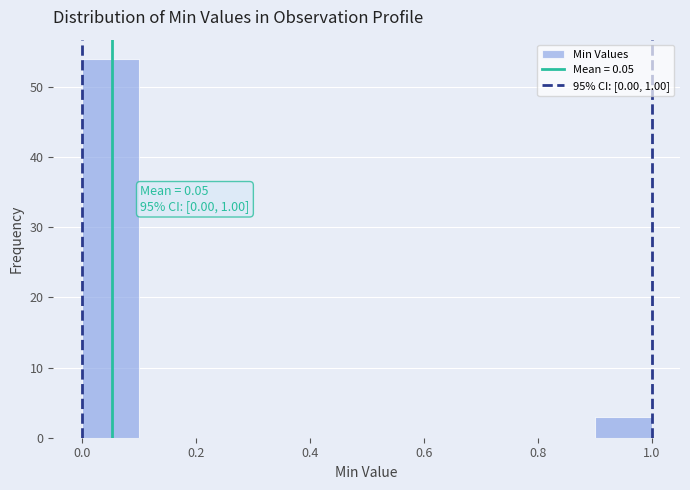

Which range on the x-axis has the tallest bar?

0.0 to 0.1